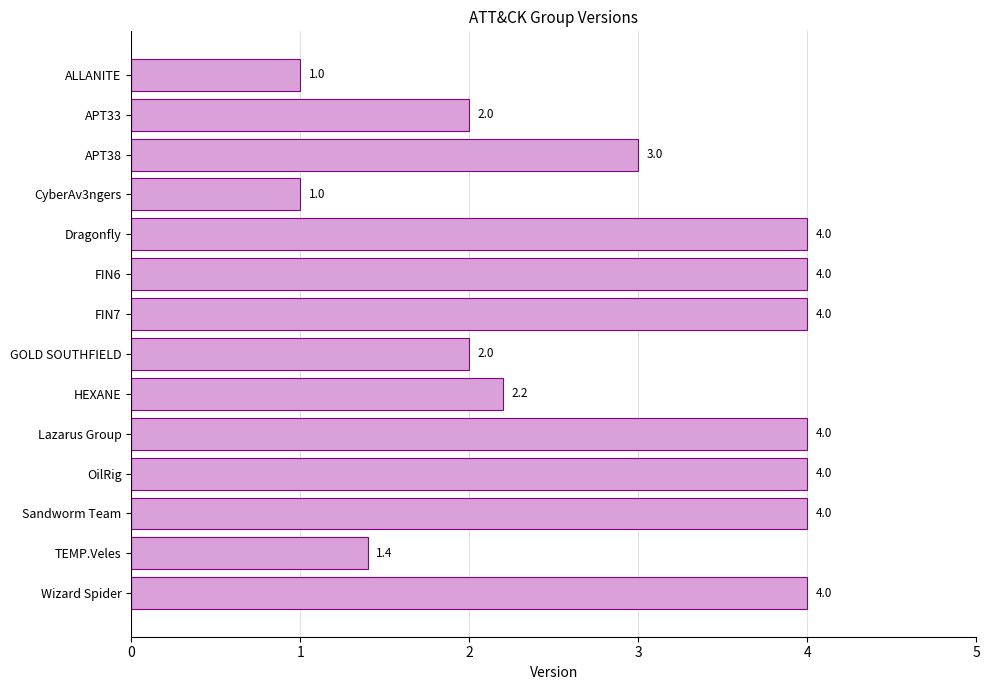

The chart shows a value of 2.0 at FIN6. True or false?

False